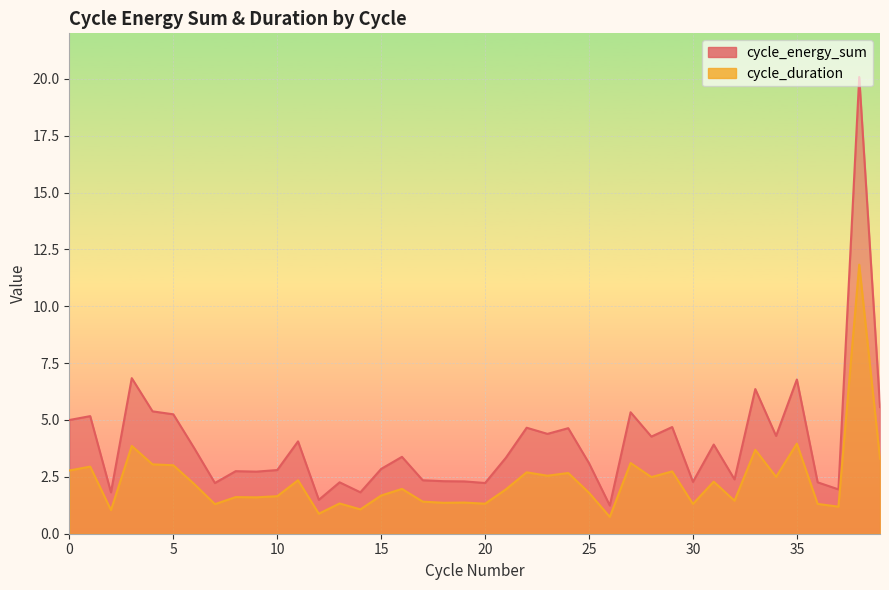

At which label does cycle_energy_sum reach its minimum?

26